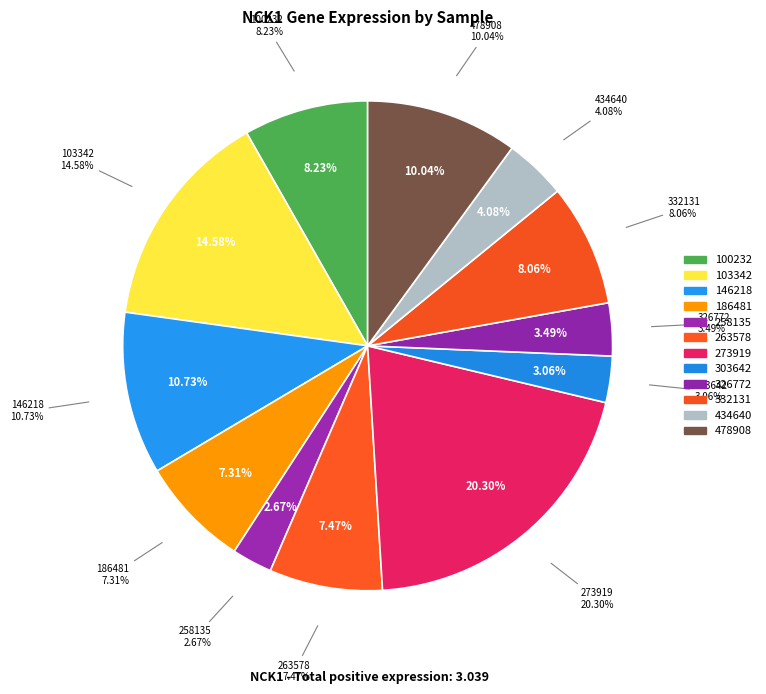

To the nearest percent, what is the average slice percentage?

8%